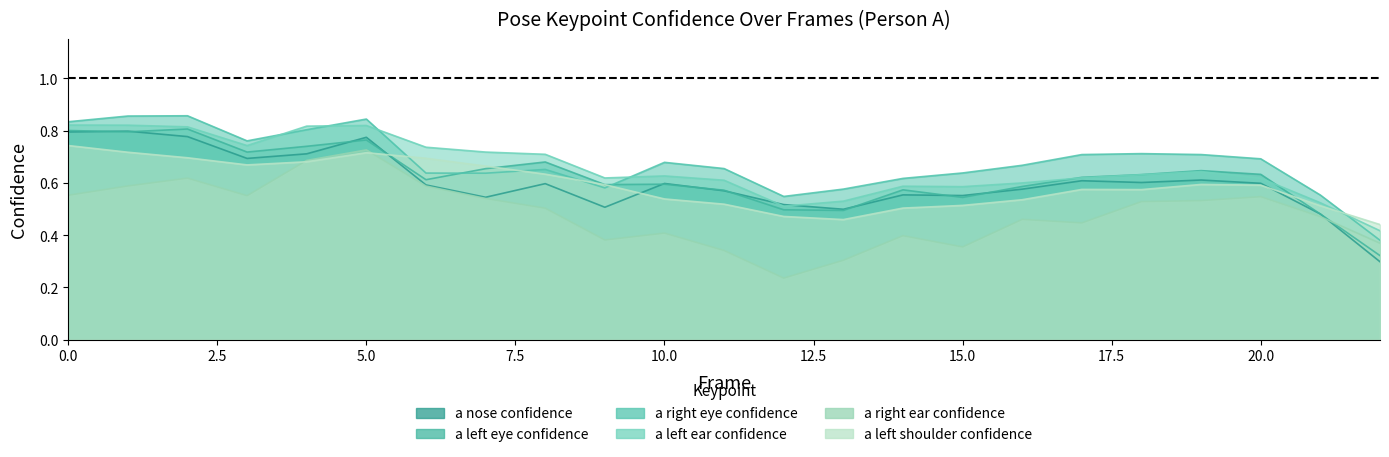

Count the a_right_eye_confidence values in the range 0 to 1.

23